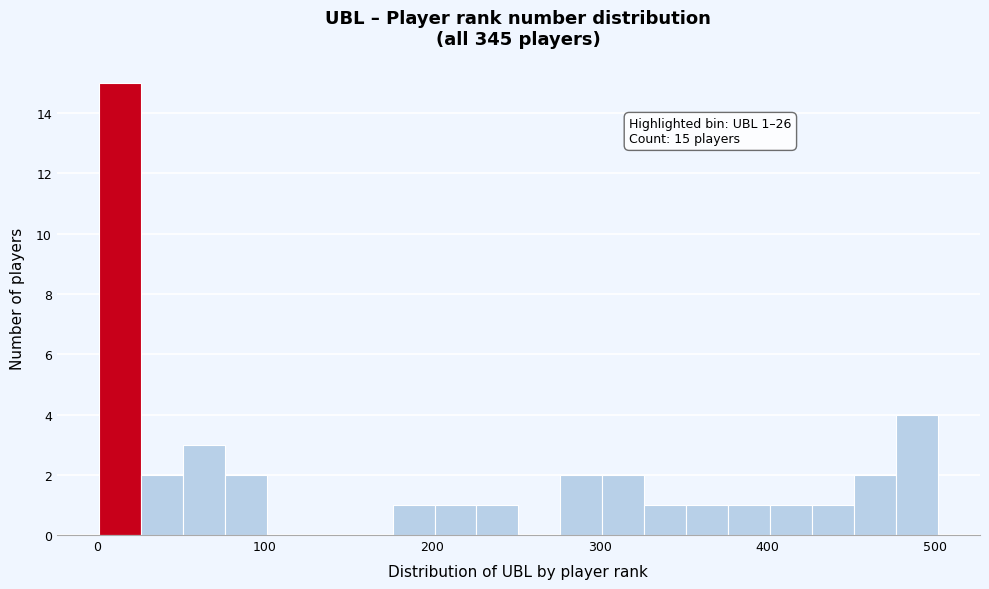

Read against the x-axis, roughly where is the centre of the tallest bar?

10